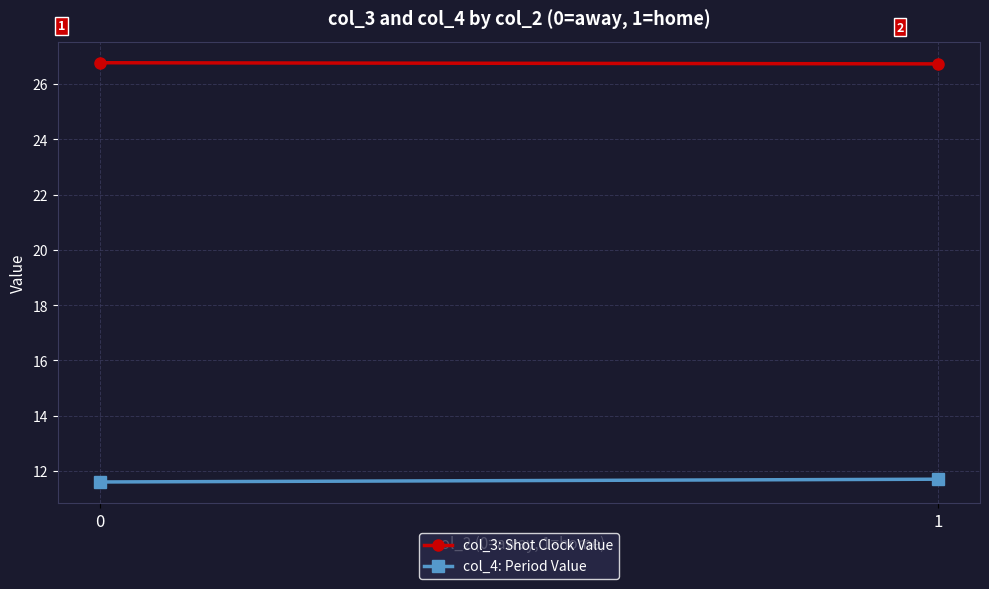

The col_4: Period Value series shows 16.5 at 1. True or false?

False